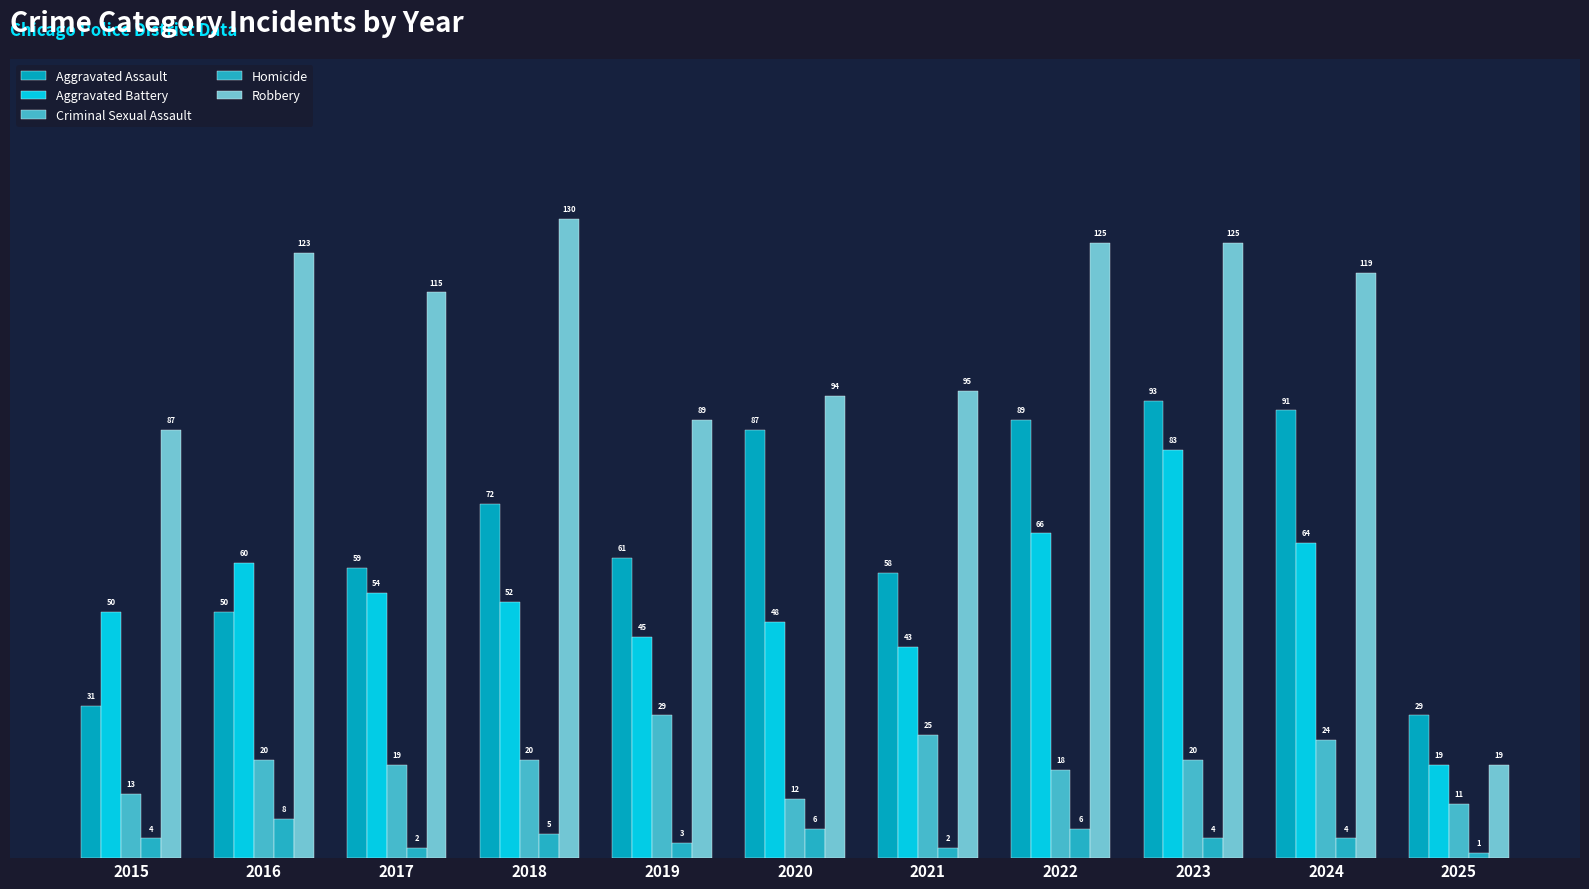

What is the difference between the highest and lowest values at 2023?

121